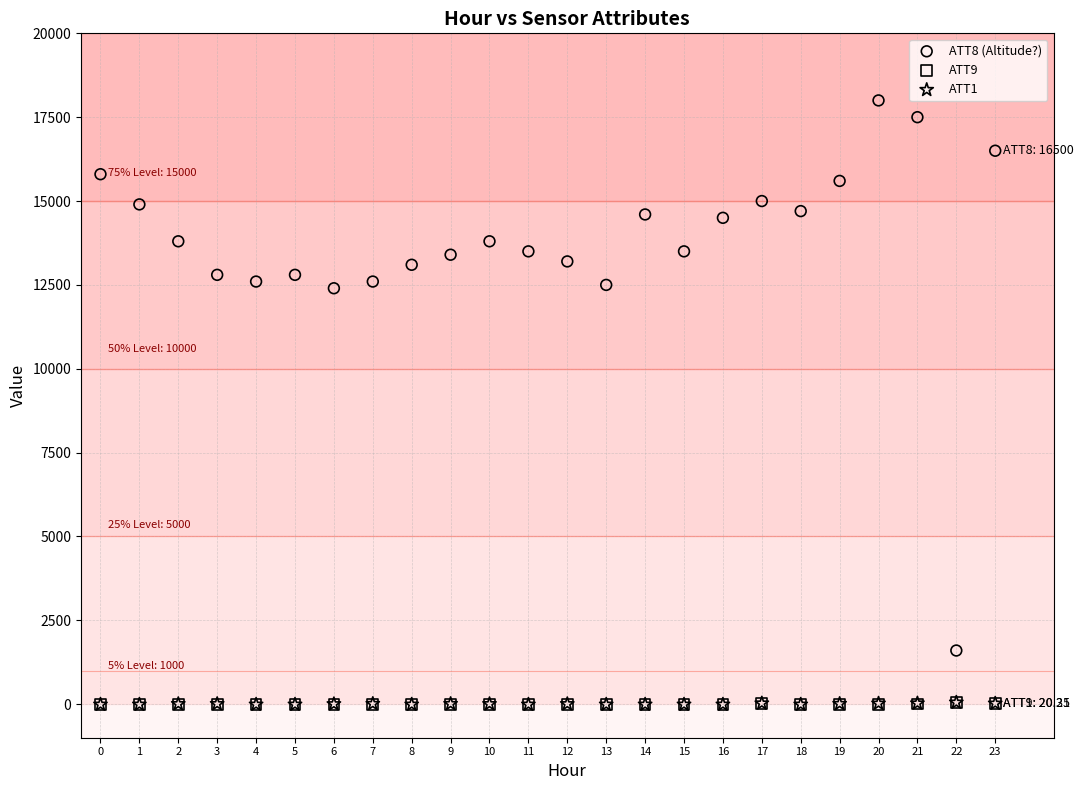

Which series reaches the maximum Y coordinate?

ATT8 (Altitude?)